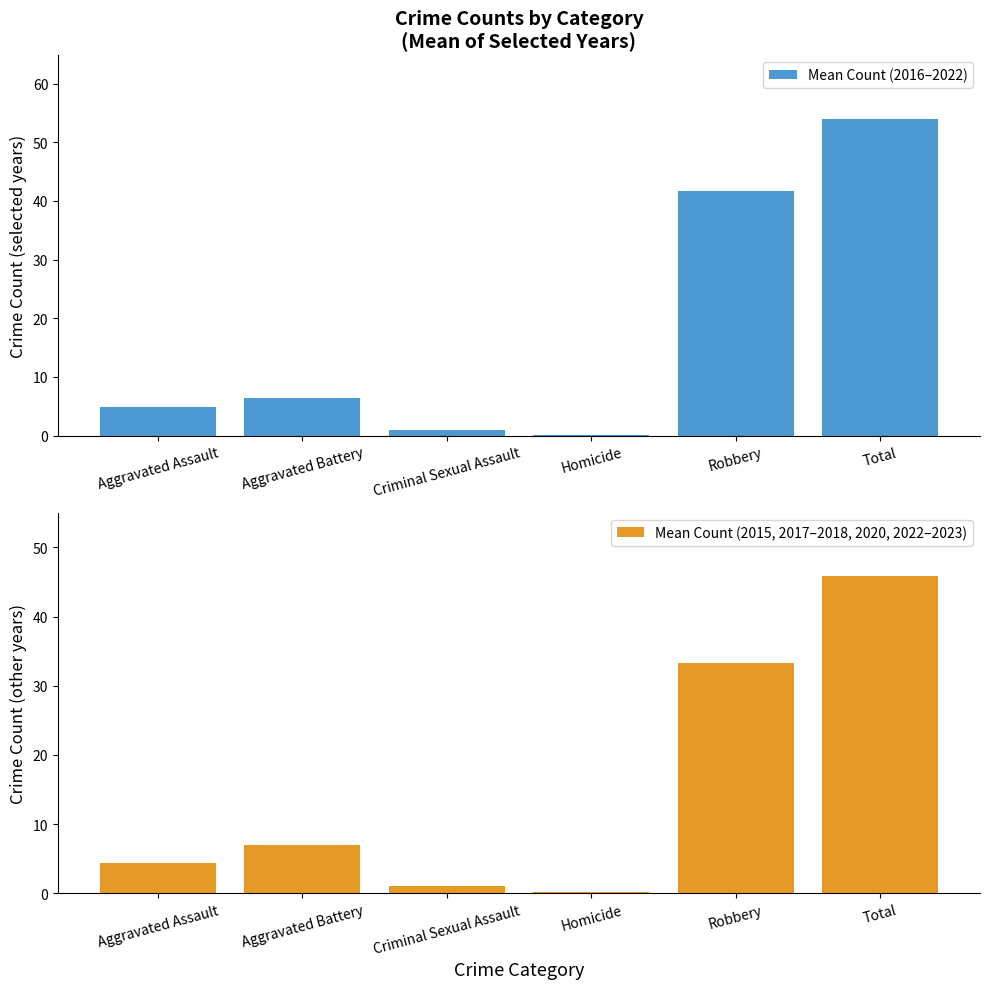

What is the sum of all Mean Count (2016–2022) values?

108.0